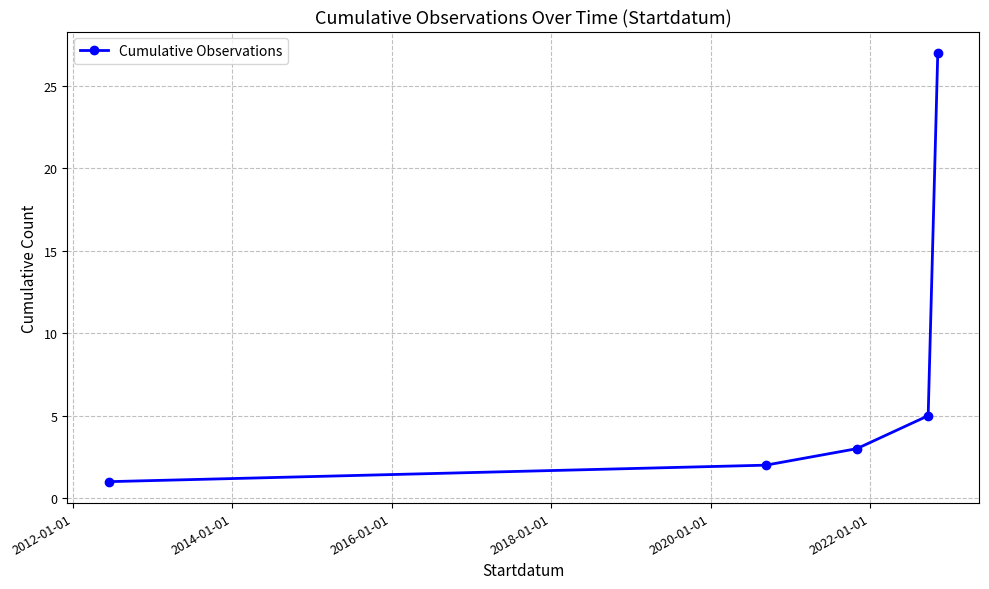

What is the greatest value displayed?

27